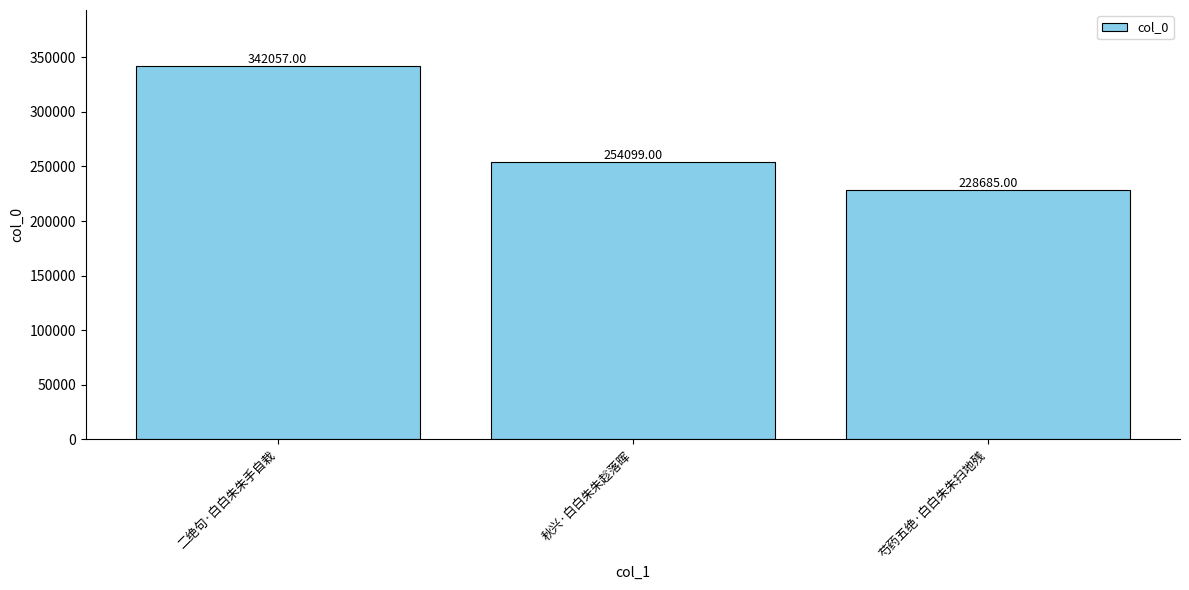

What is the smallest value displayed?

228685